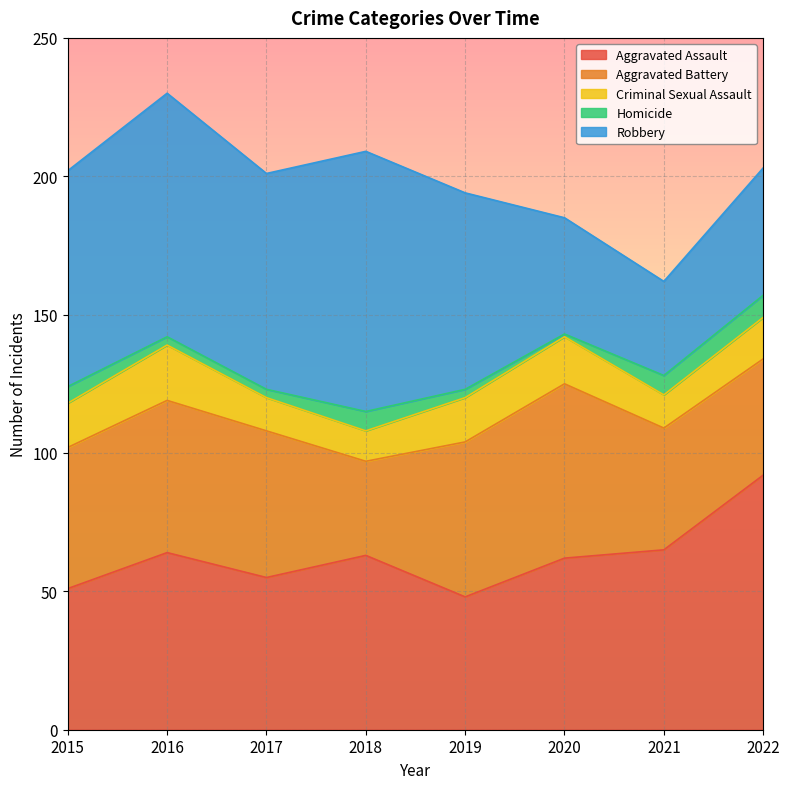

What is the total value across all series at 2016?

230